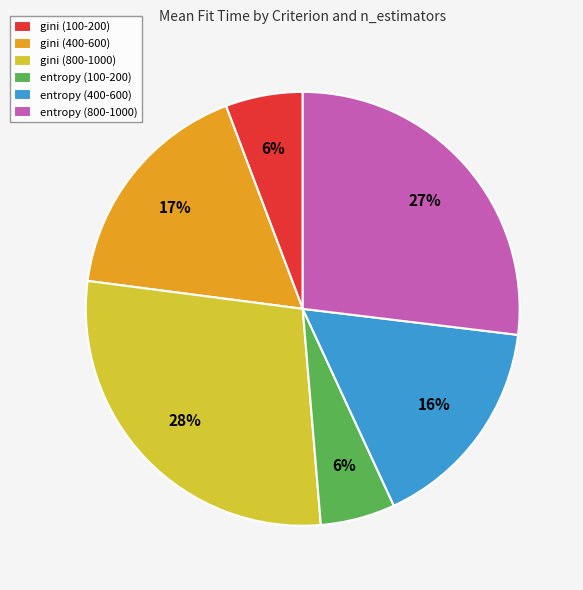

To the nearest percent, what is the average slice percentage?

17%